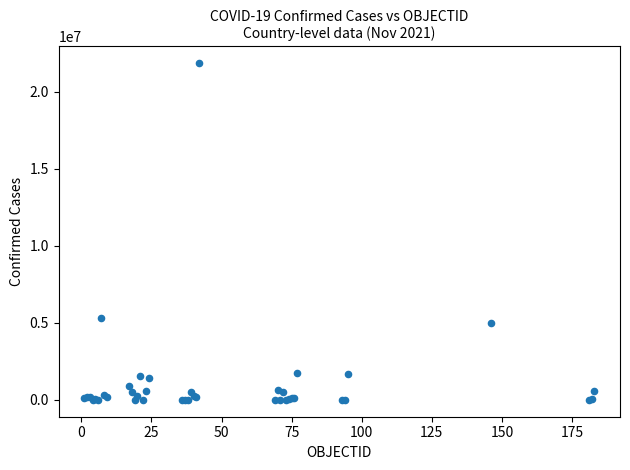

What Y value in the scatter plot is closest to 10932540?

5295260